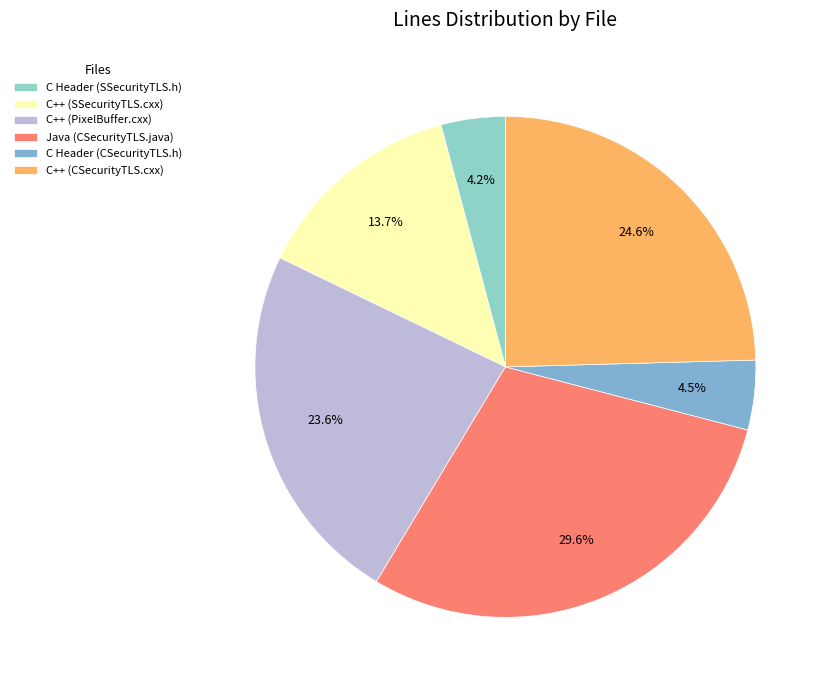

To the nearest percent, what portion does C++ (SSecurityTLS.cxx) represent?

14%